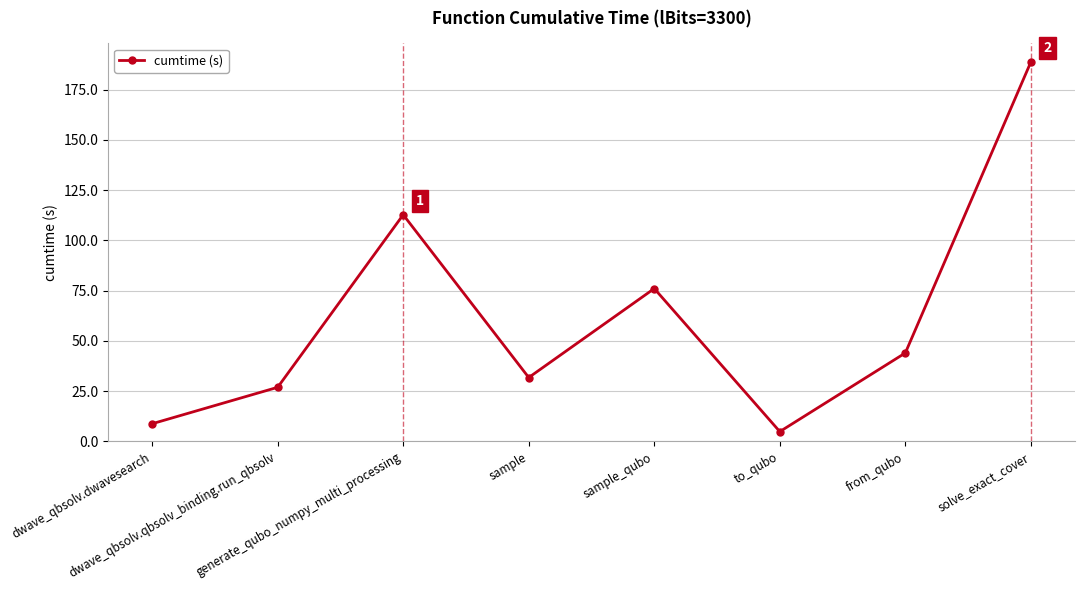

What is the difference between the maximum and second lowest values?

180.0